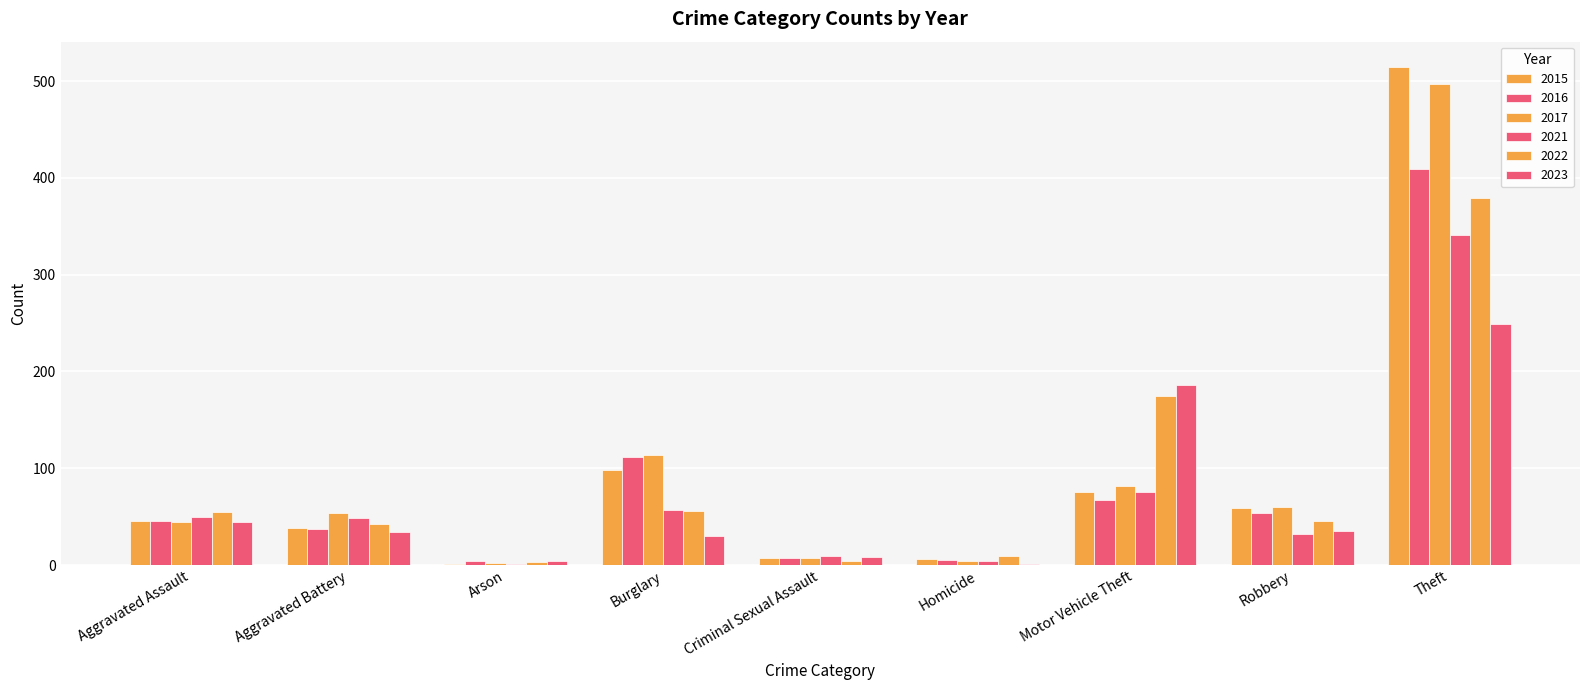

True or false: 2023 has a value of 35 at Robbery.

True